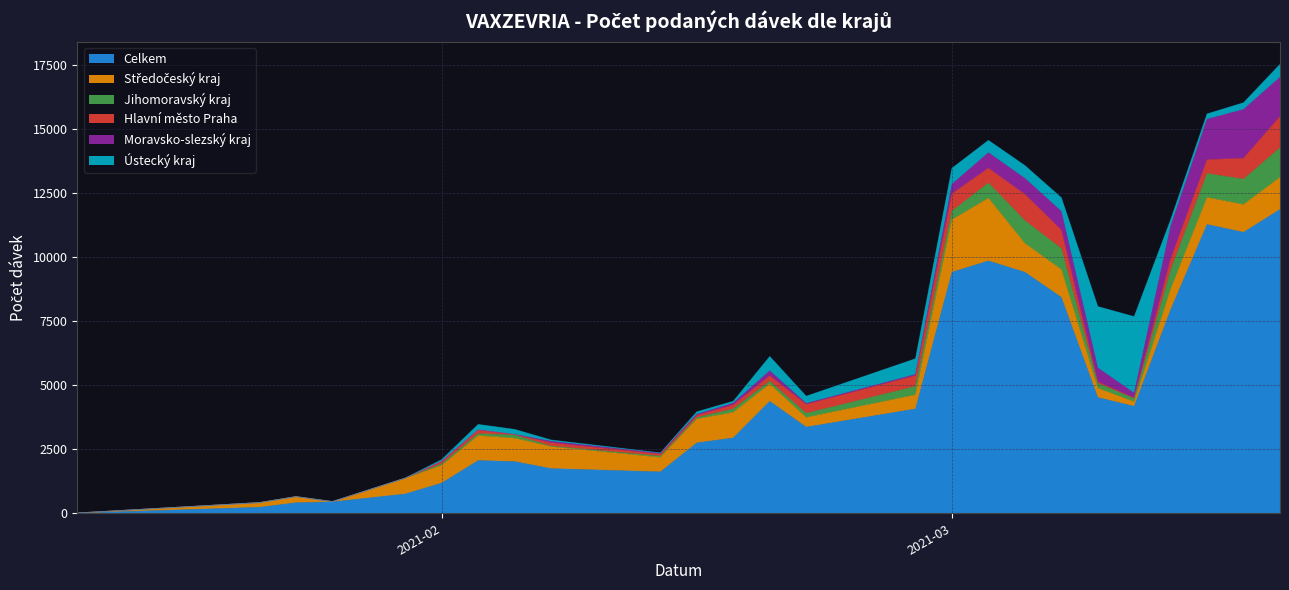

What is the total value across all series at 24.02.2021?

4369